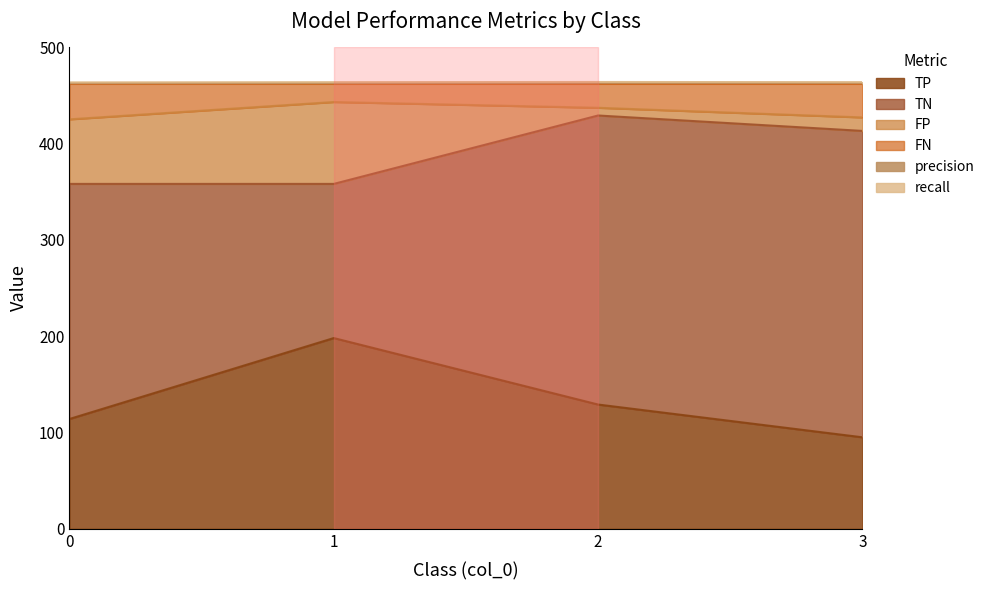

The value of TP at 2 is 129.0. True or false?

True